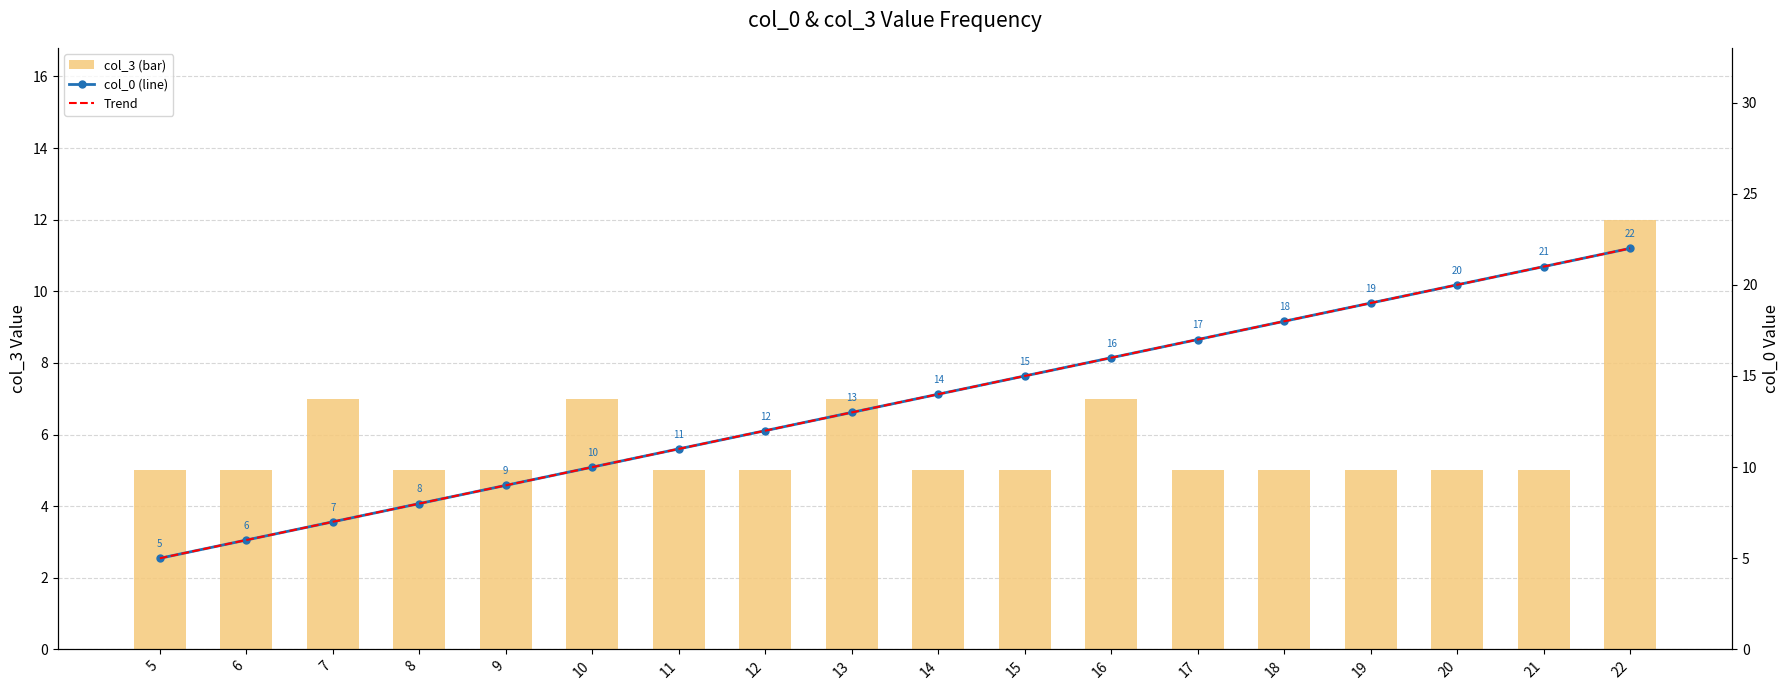

Which label corresponds to the largest value in the chart?

22